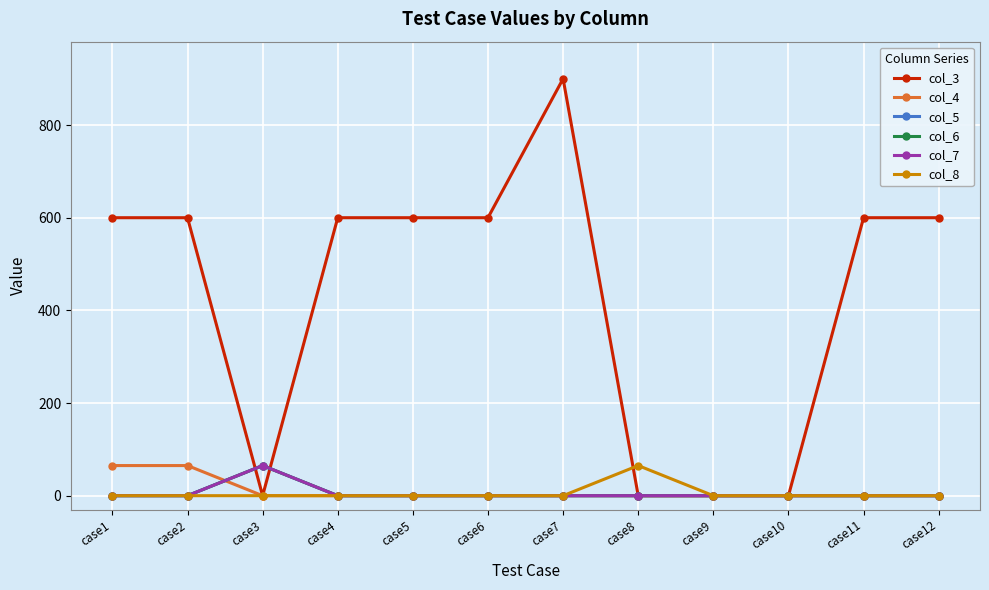

Which series has the largest total across all categories?

col_3